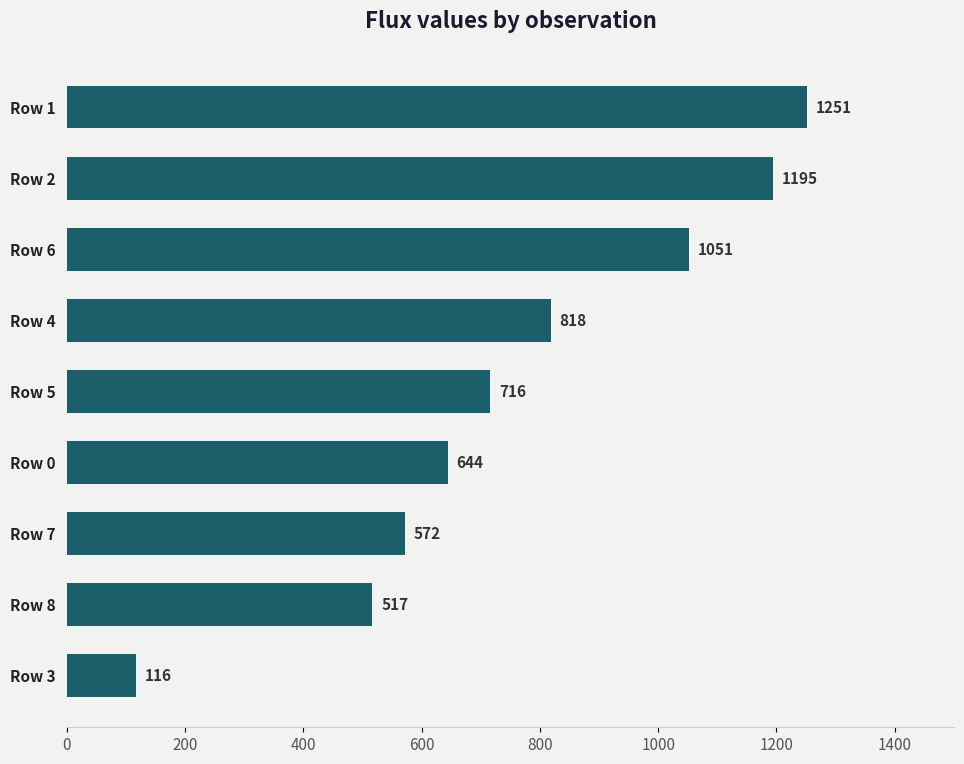

The chart shows a value of 1132.4 at Row 5. True or false?

False